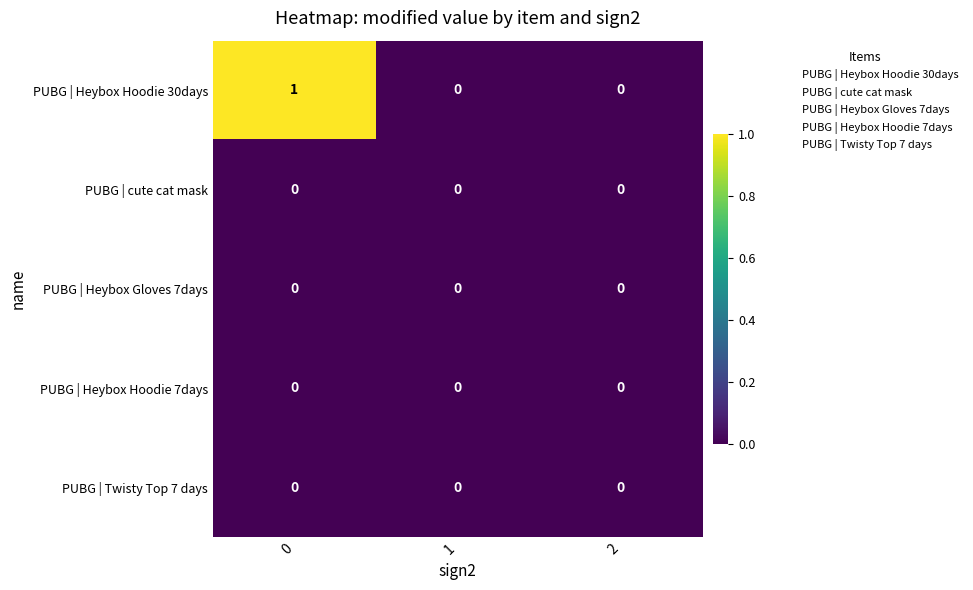

Which series has the largest total across all categories?

PUBG | Heybox Hoodie 30days